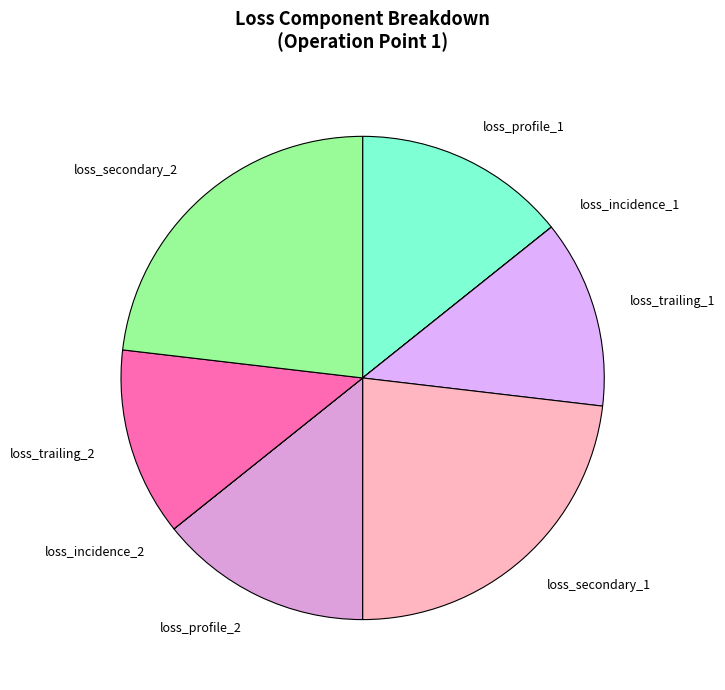

Does loss_profile_1 account for over 50% of the chart?

No